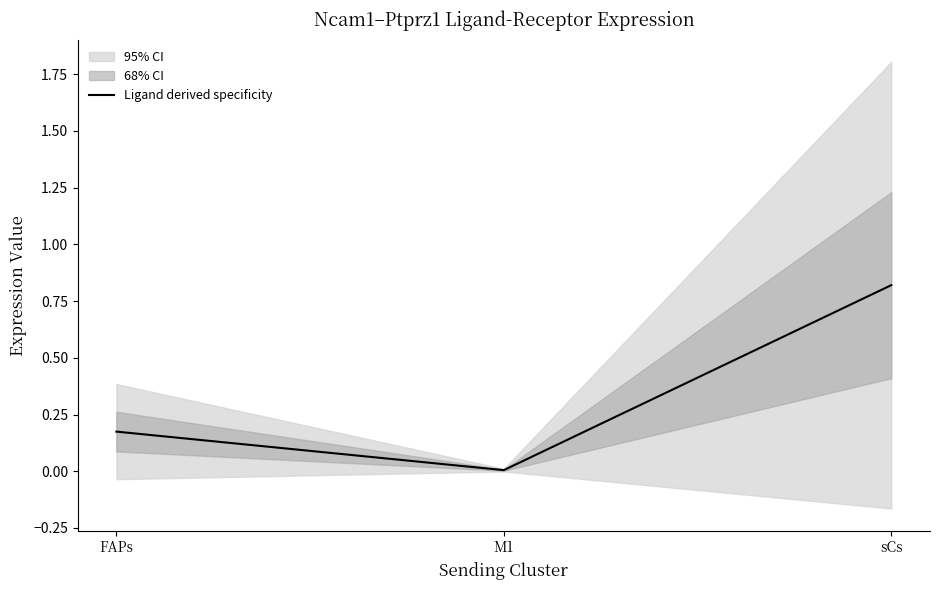

How many series are shown in this chart?

1